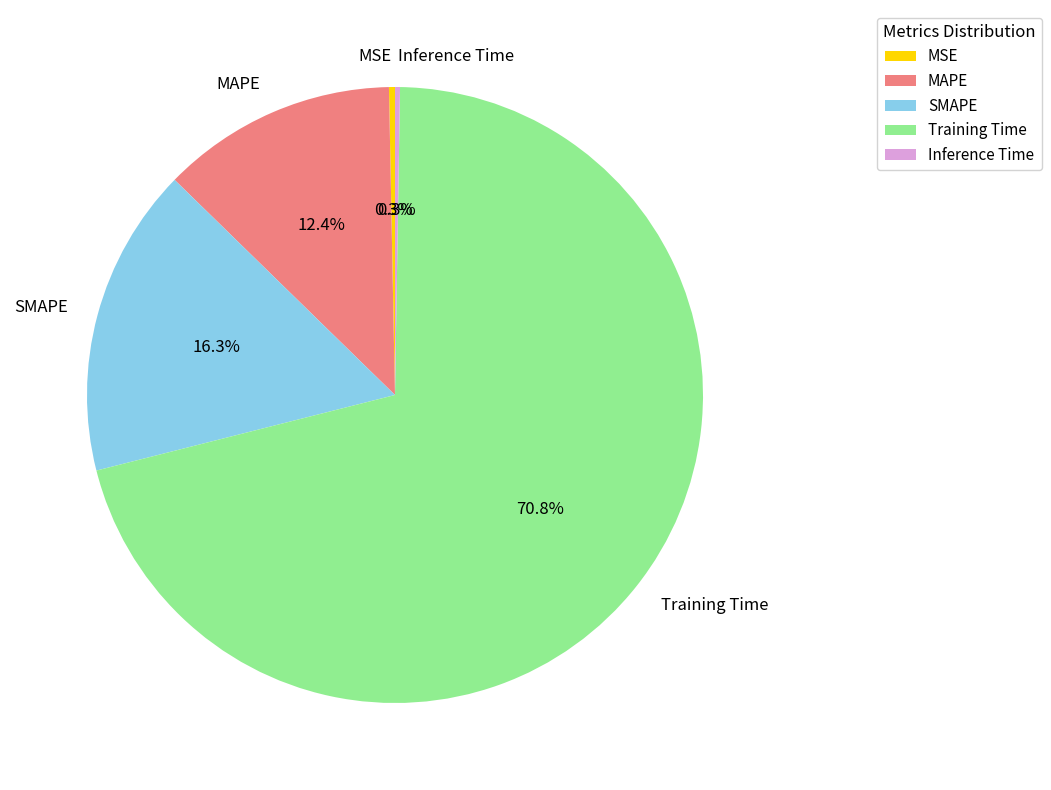

Which category has the biggest portion of the pie?

Training Time